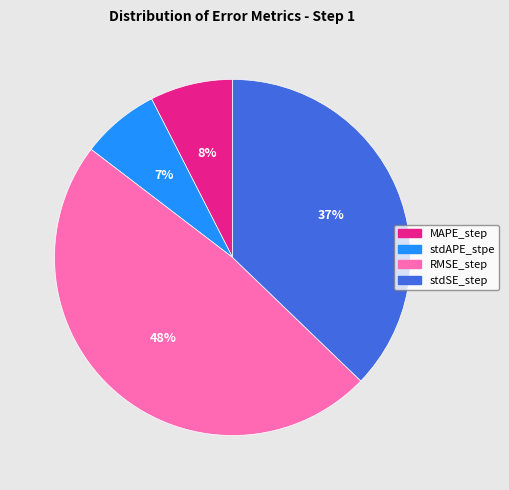

Is the sum of RMSE_step and stdSE_step greater than half?

Yes